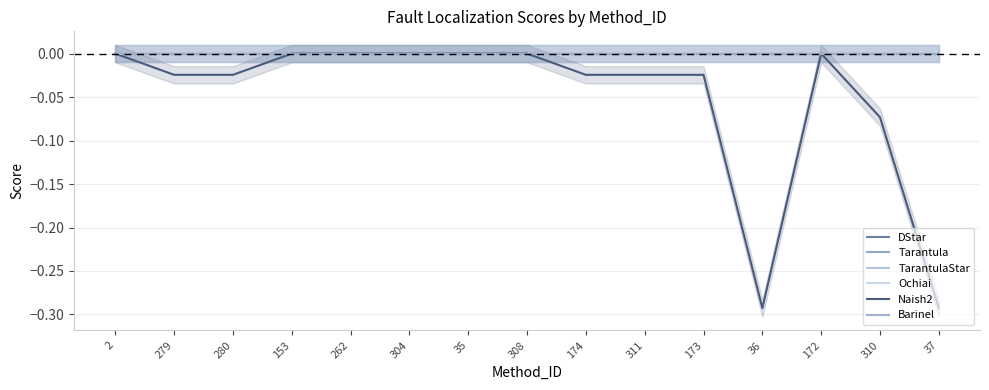

Which series changed the most between 173 and 172?

Naish2